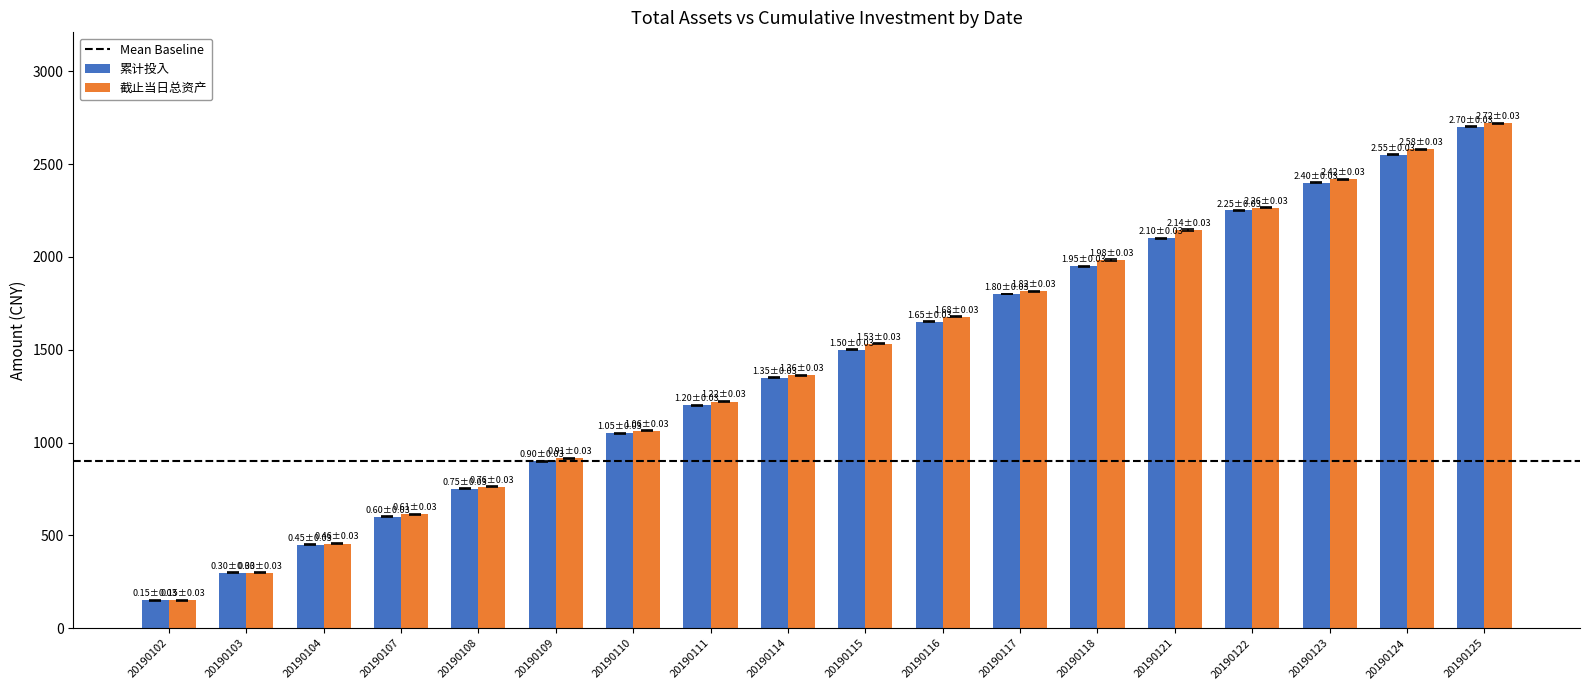

Rank the categories by 截止当日总资产 value from lowest to highest.

20190102, 20190103, 20190104, 20190107, 20190108, 20190109, 20190110, 20190111, 20190114, 20190115, 20190116, 20190117, 20190118, 20190121, 20190122, 20190123, 20190124, 20190125